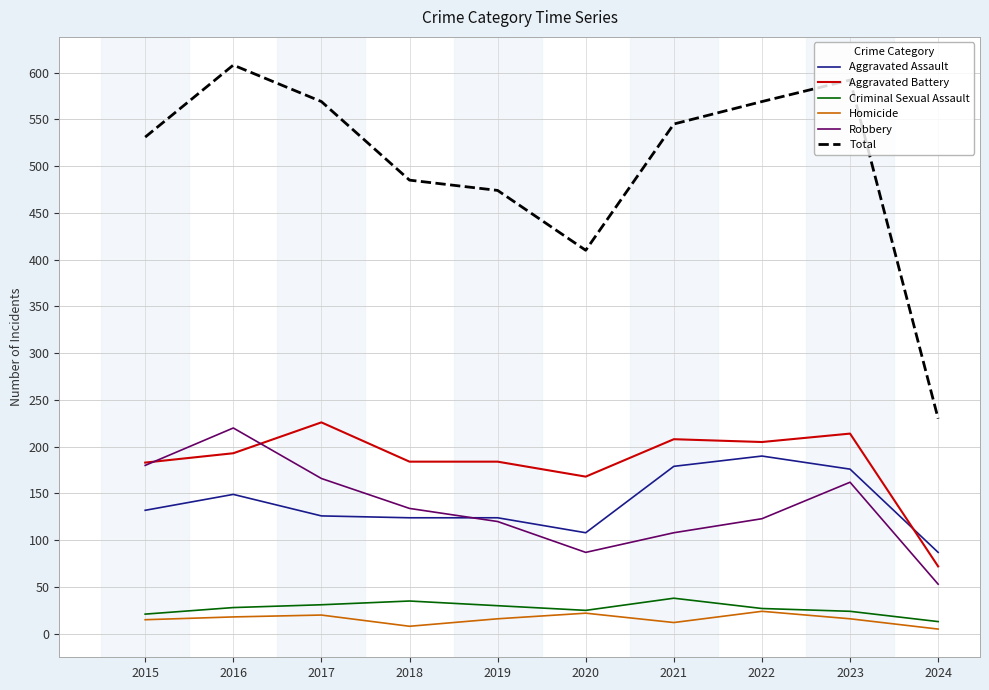

At which label is Total closest to 419?

2020